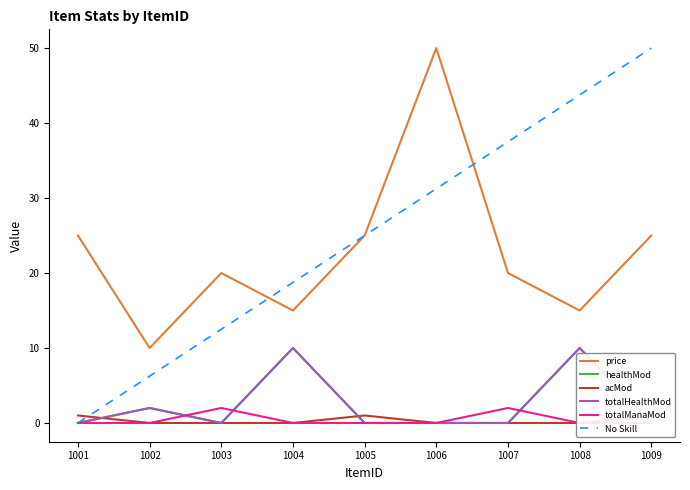

The value of totalManaMod at 1005 is 0.0. True or false?

True